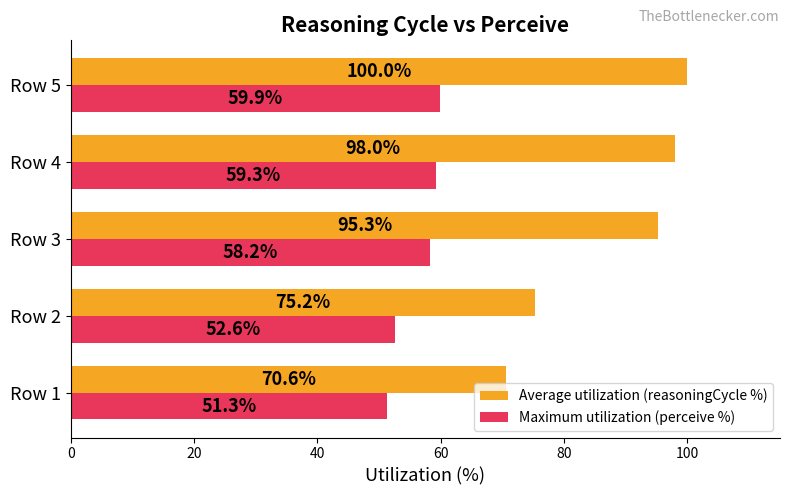

Rank the series by their maximum value, from lowest to highest.

Maximum utilization (perceive %), Average utilization (reasoningCycle %)